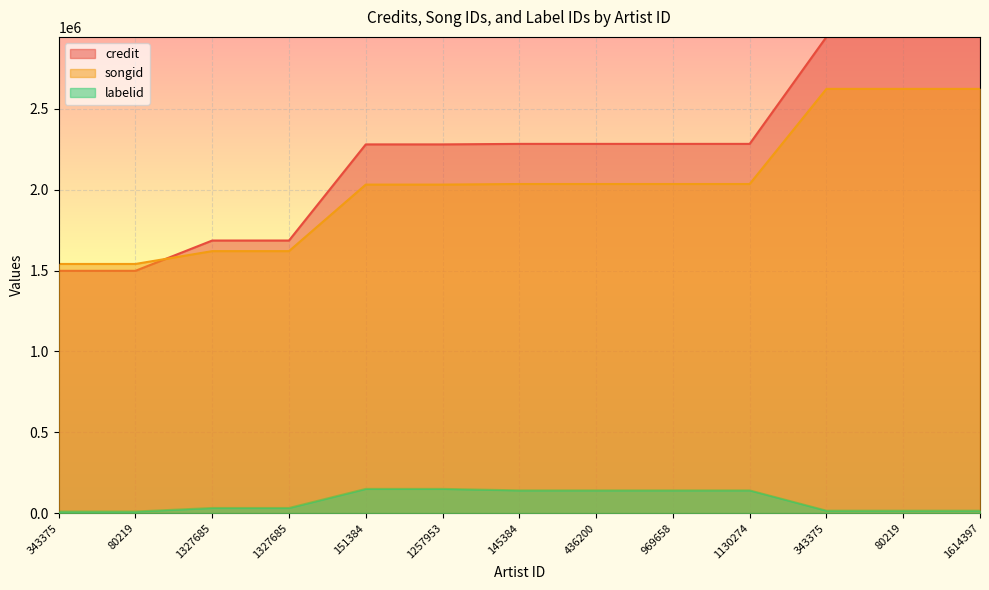

What is the sum of all credit values?

28892500